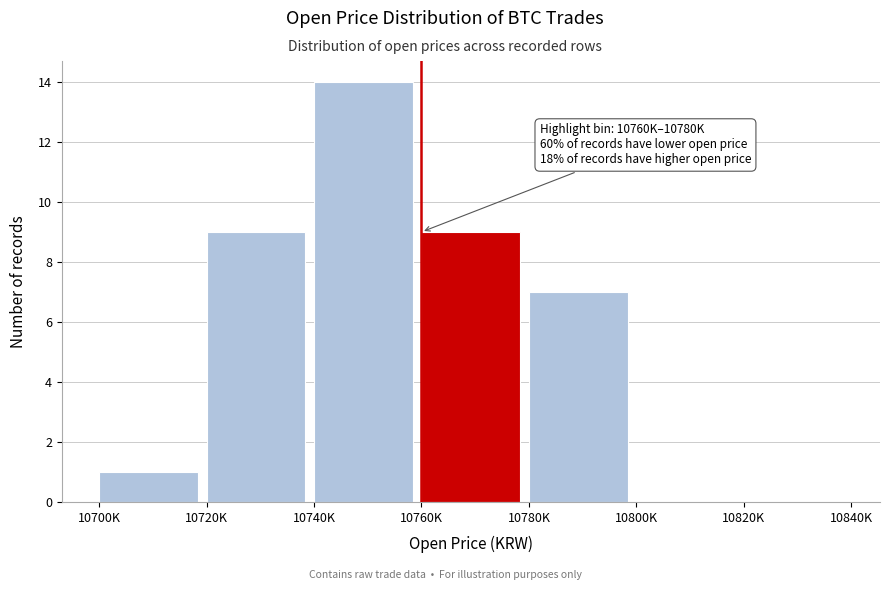

Reading left to right, list all the values displayed in this chart.

10700K=1	10720K=9	10740K=14	10760K=9	10780K=7	10800K=0	10820K=0